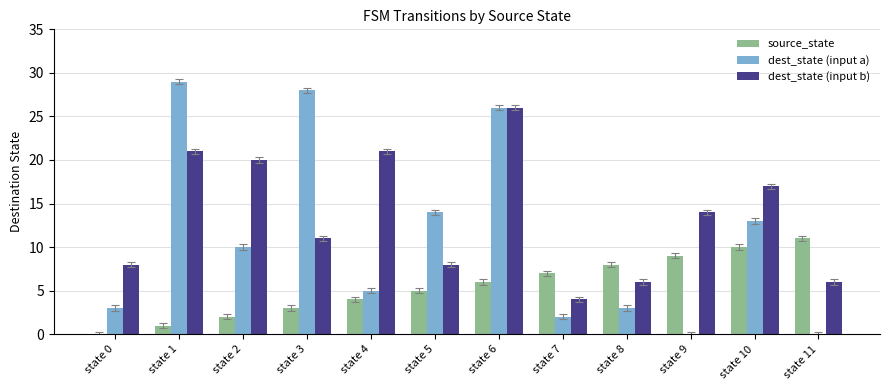

What is the maximum value for dest_state (input a)?

29